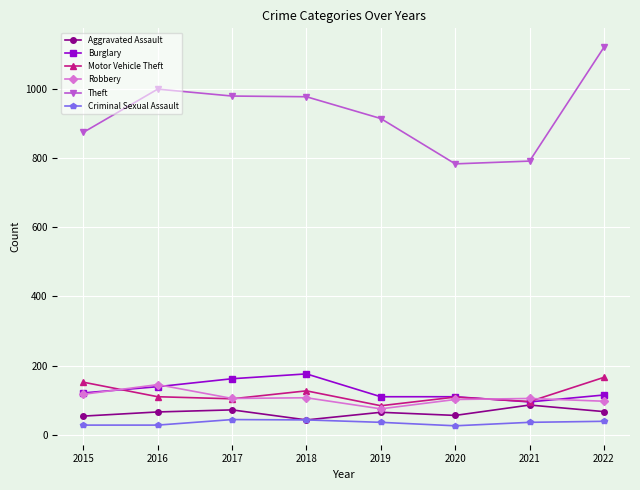

What is the maximum value for Robbery?

145